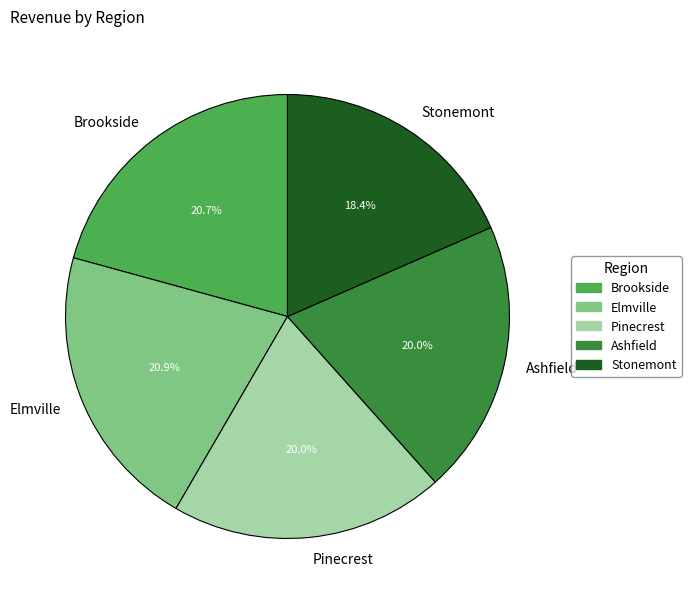

How many slices are in this pie chart?

5